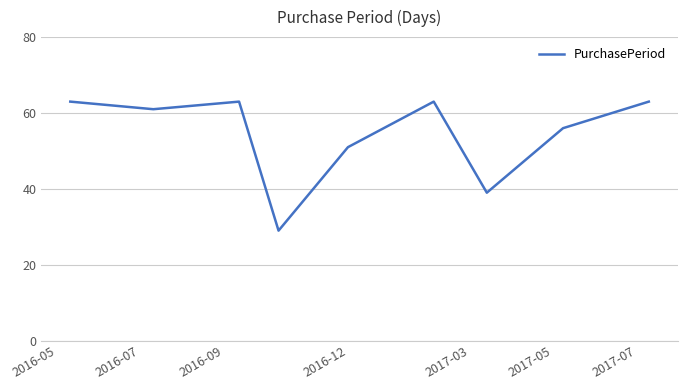

What is the difference between the maximum and minimum values?

34